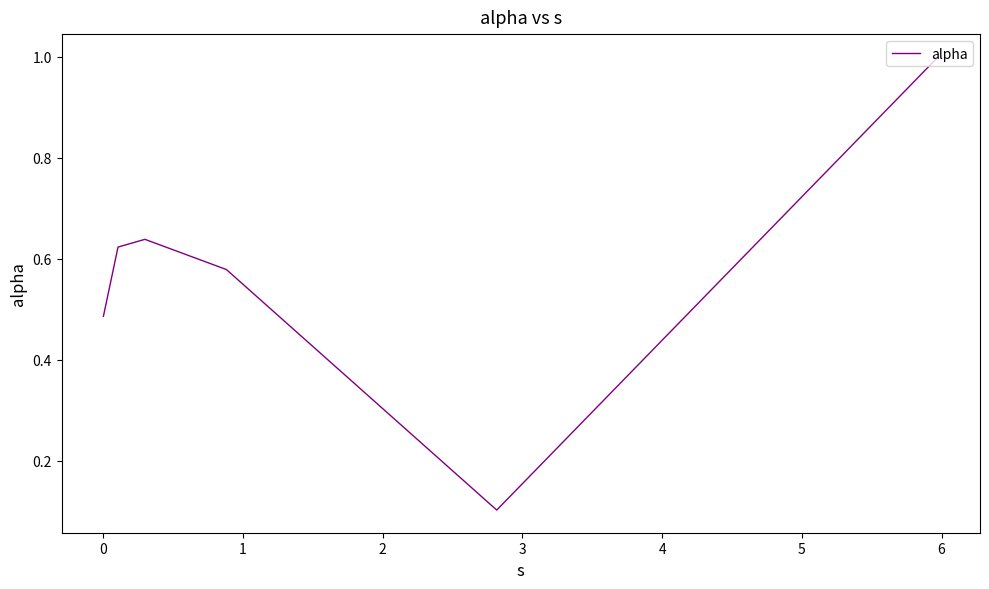

What is the difference between the maximum and minimum values?

0.9